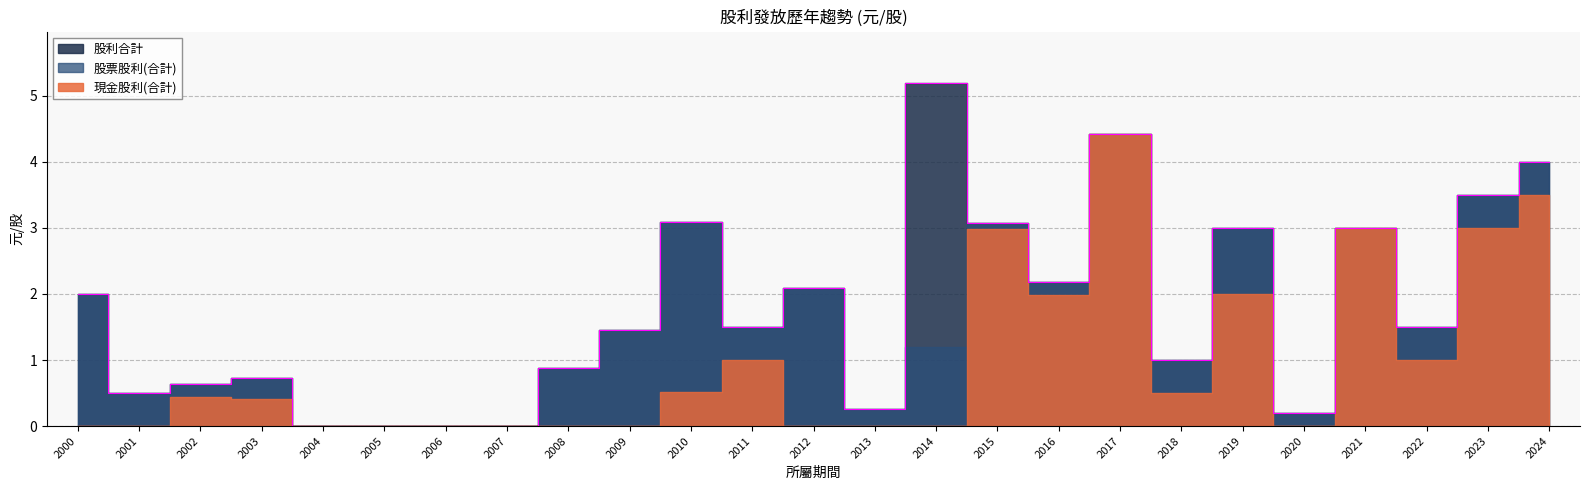

At how many categories does at least one series exceed 2?

10